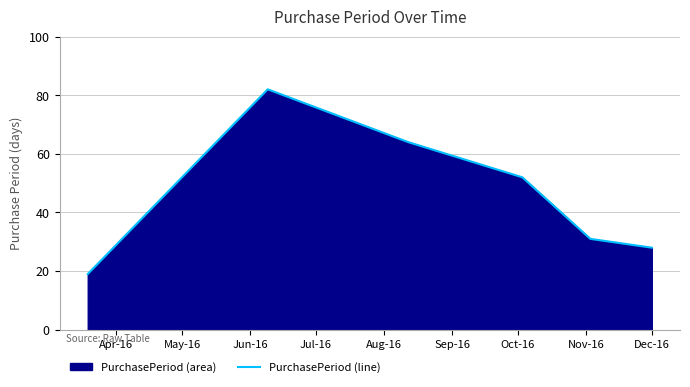

What is the difference between the second highest and second lowest values?

36